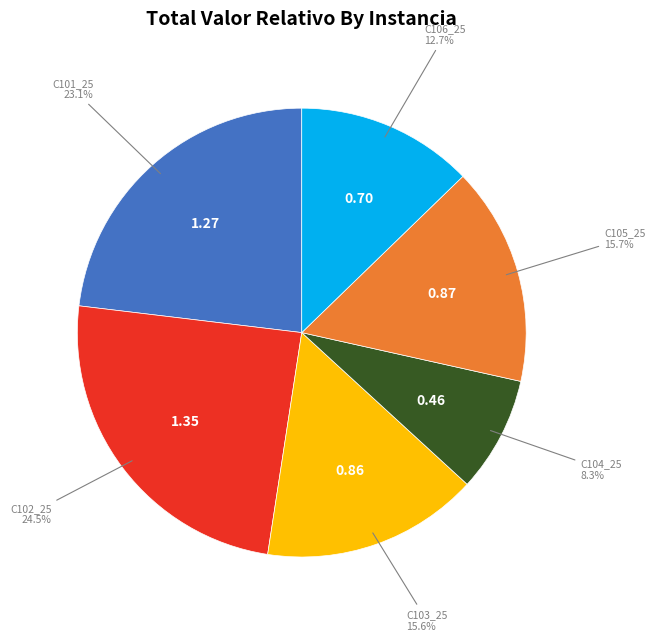

Is there any slice that represents more than half of the pie?

No